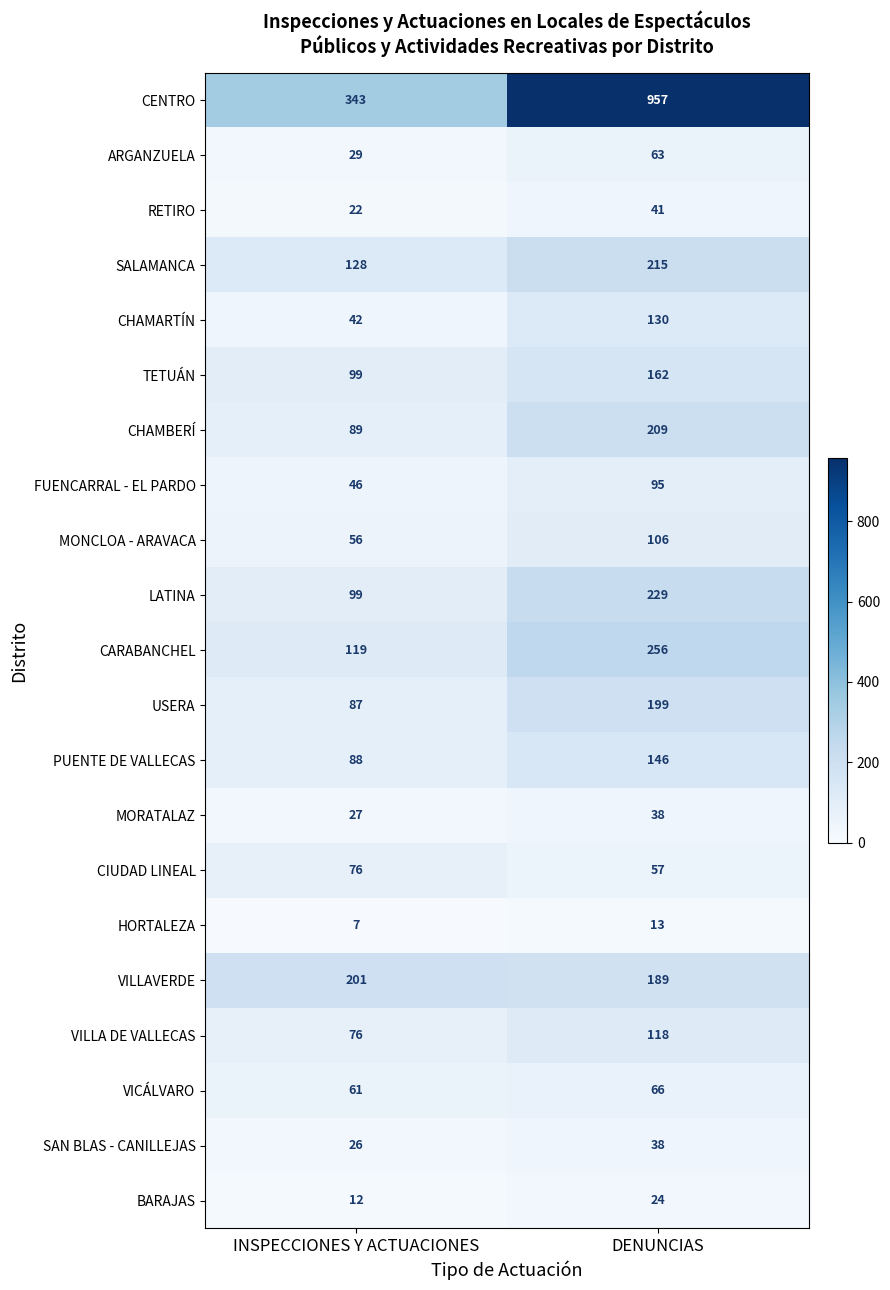

Is it true that CENTRO equals 343 at INSPECCIONES Y ACTUACIONES?

True